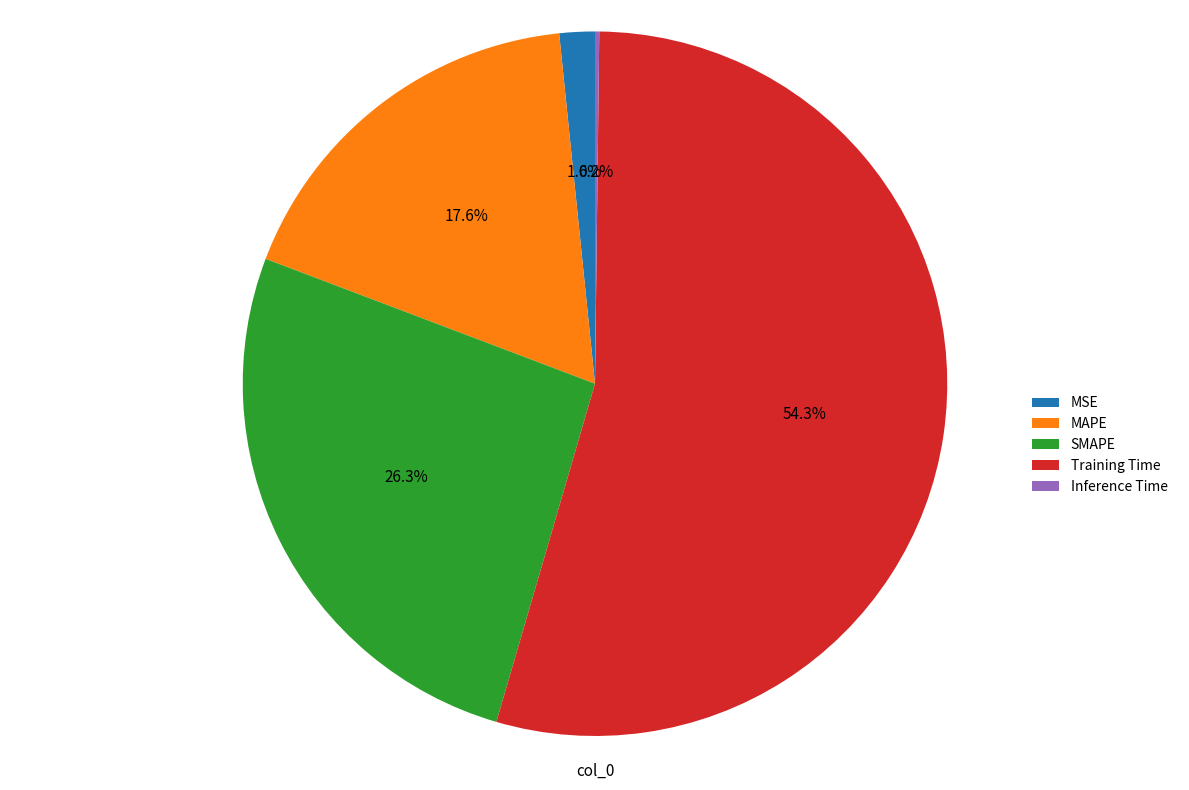

To the nearest percent, what portion does Training Time represent?

54%